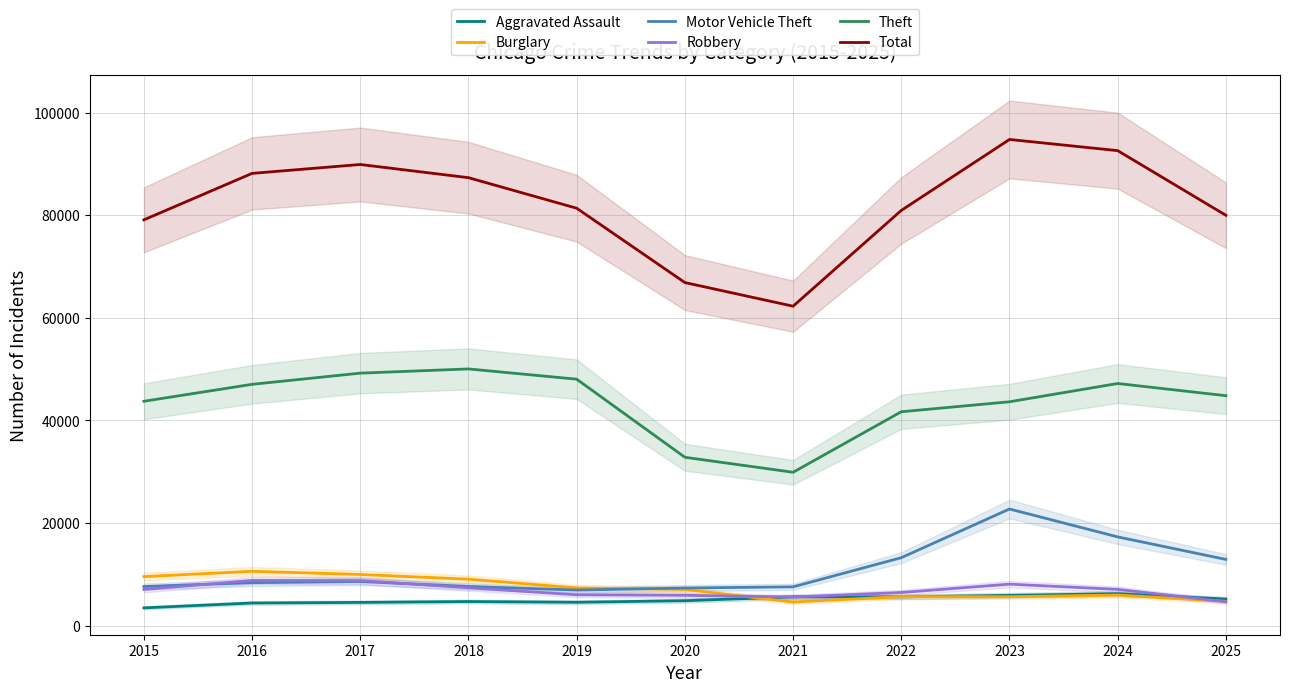

The value of Burglary at 2020 is 7081. True or false?

True